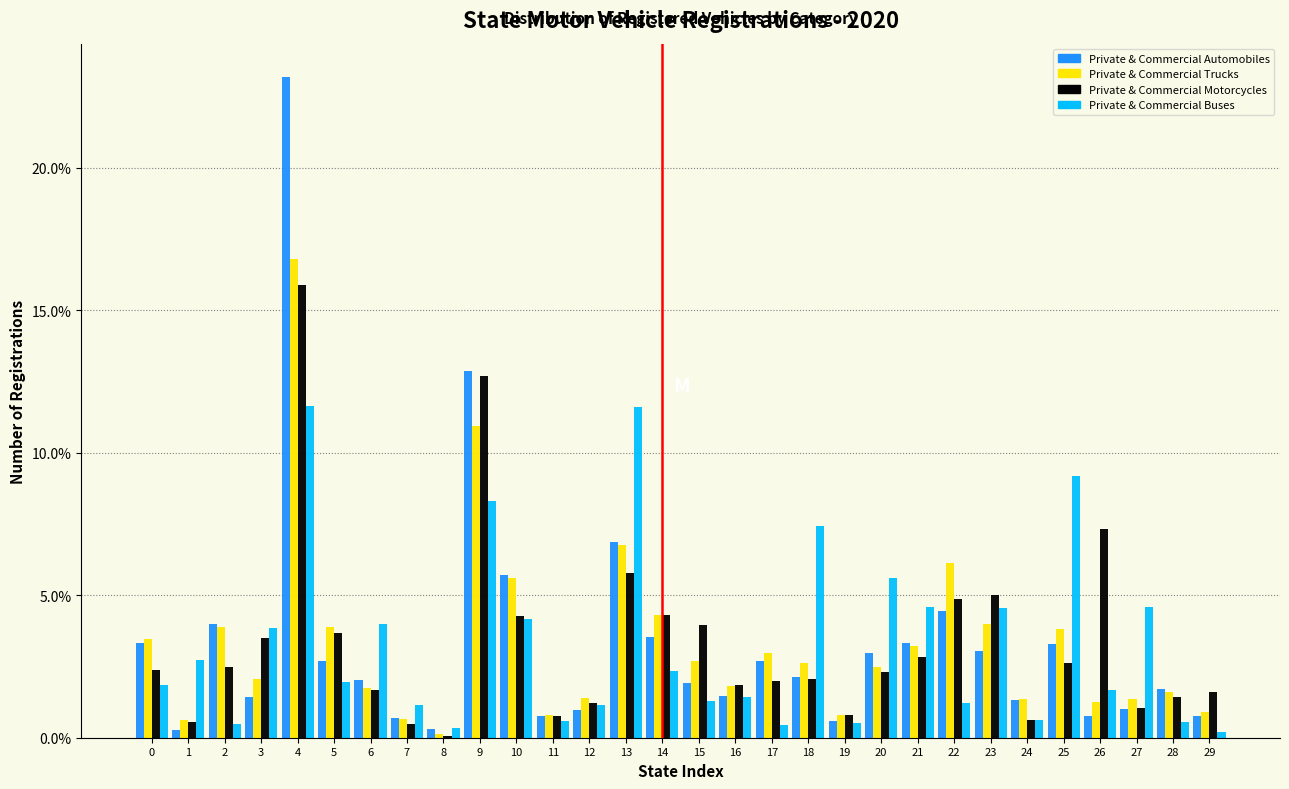

Is the value of Private & Commercial Automobiles at 1 greater than the value of Private & Commercial Buses at 13?

No